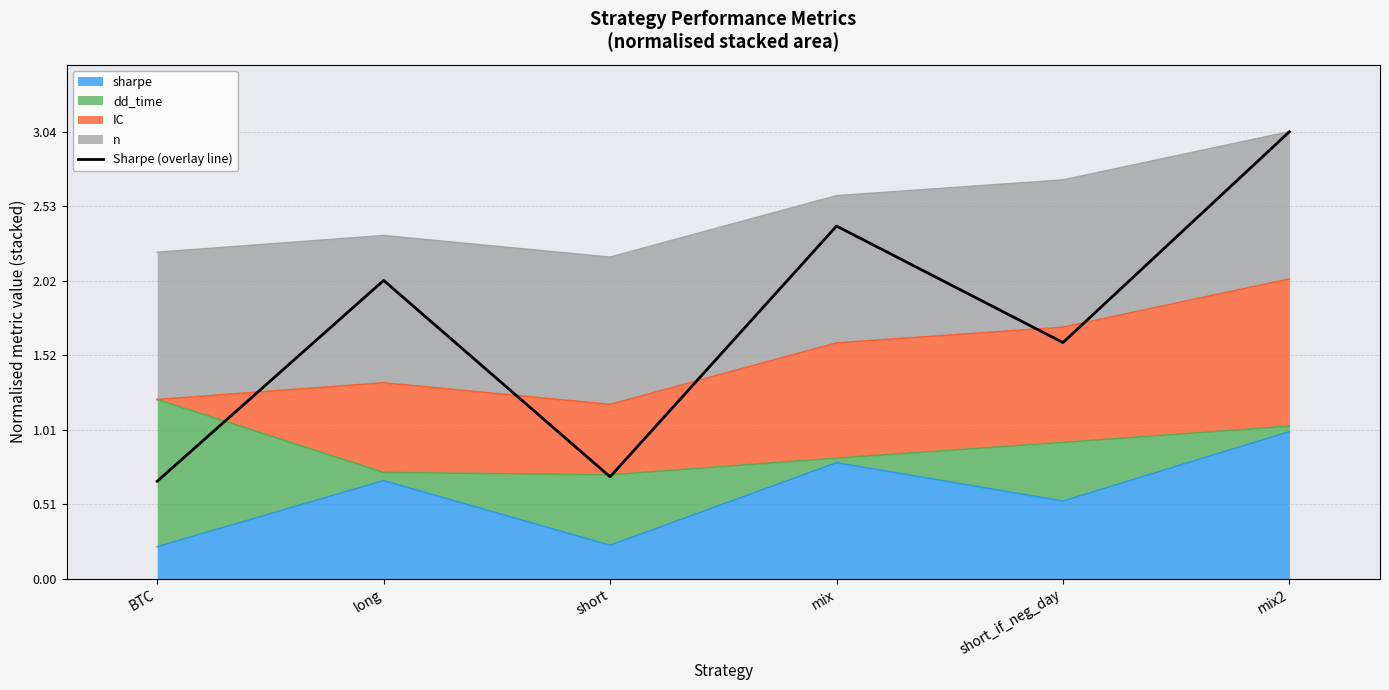

At which category does the chart reach its minimum across all series?

BTC